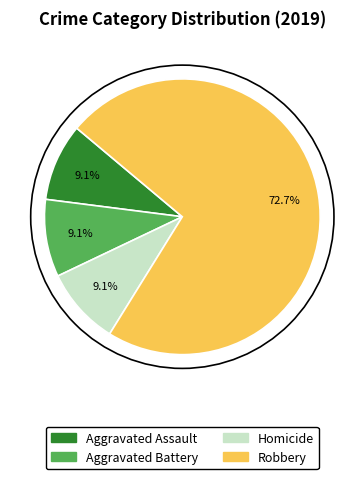

Does any single category account for the majority?

Yes